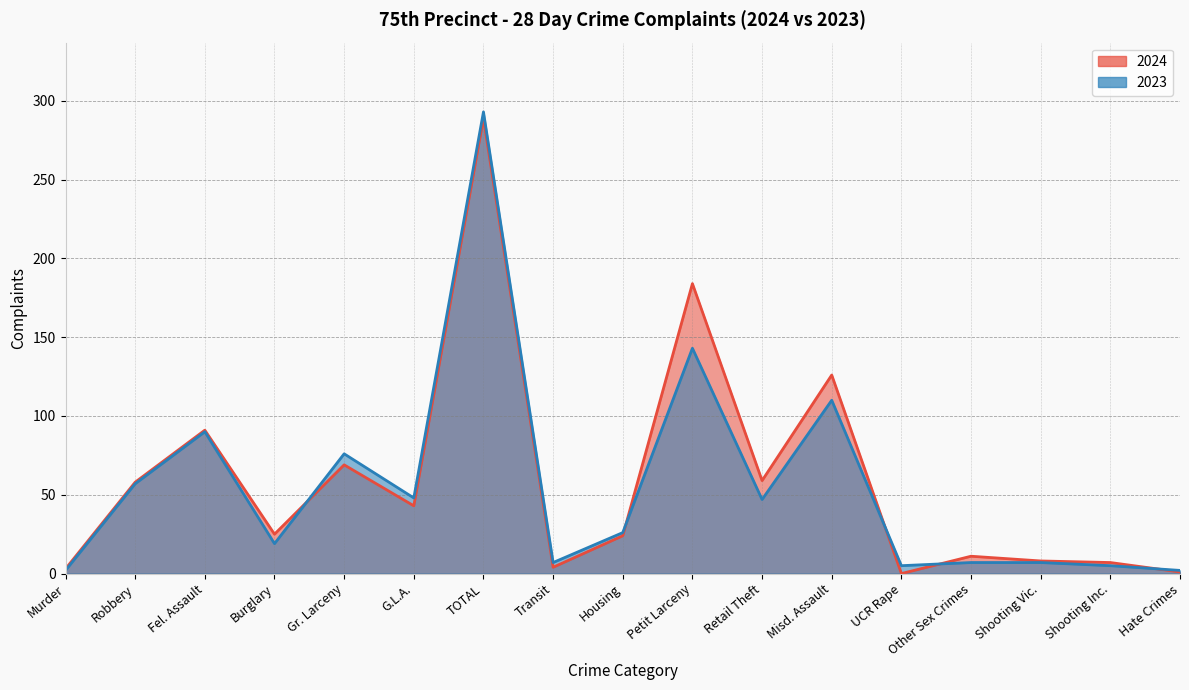

What position from the left is TOTAL?

7